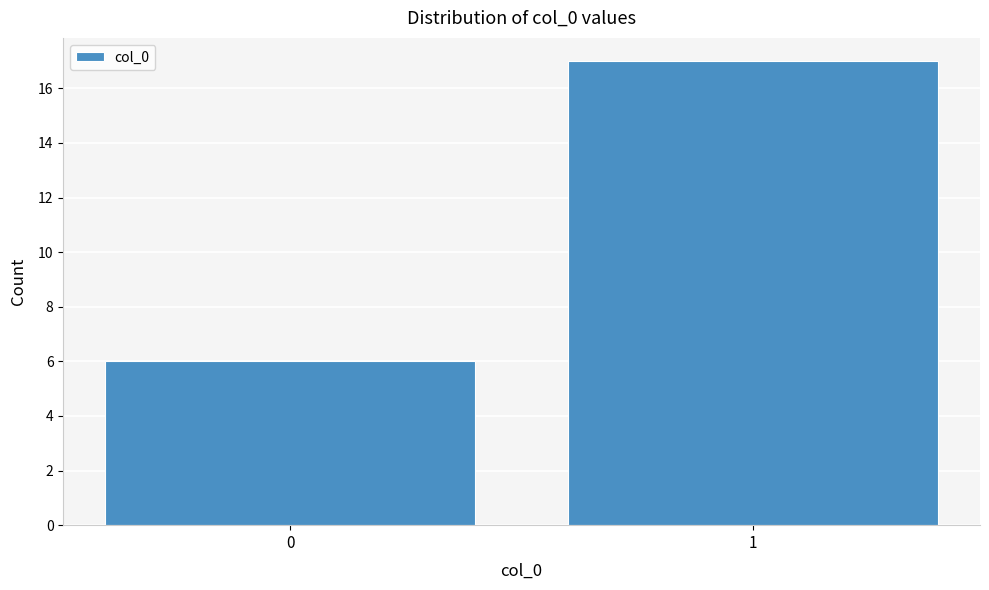

Reading left to right, what are all the values shown in this chart?

0=6	1=17